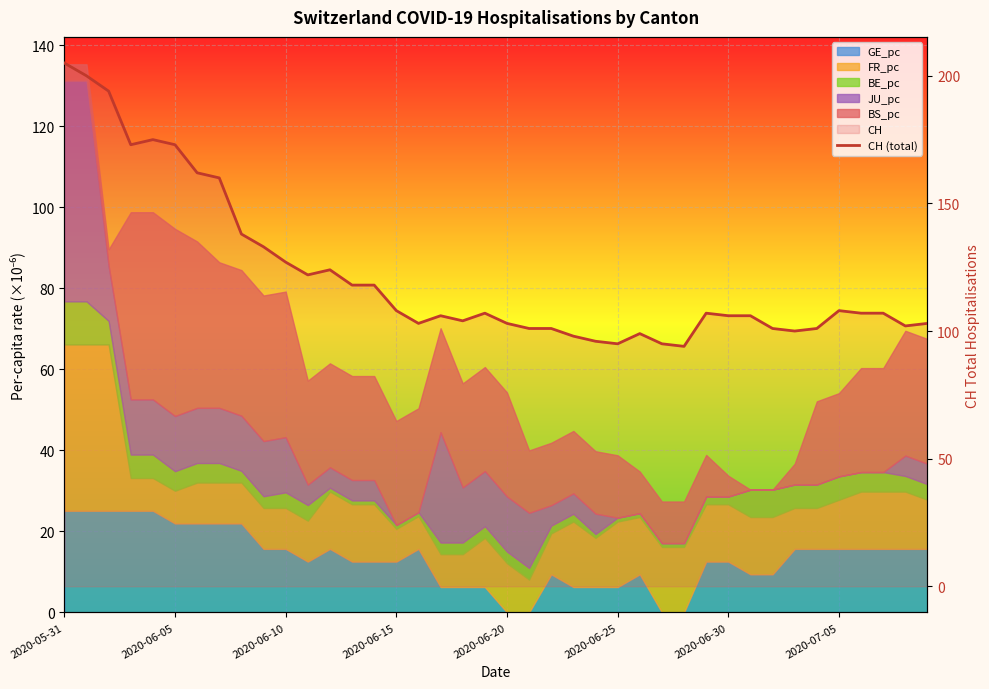

What is the average value?

122